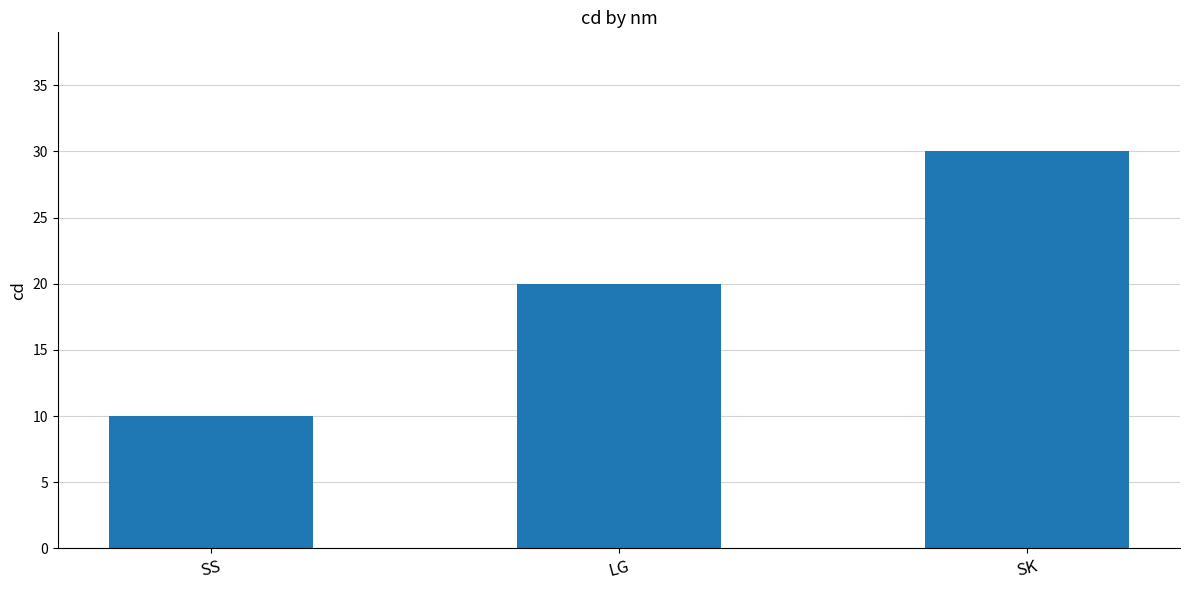

How many data points does each series have?

3